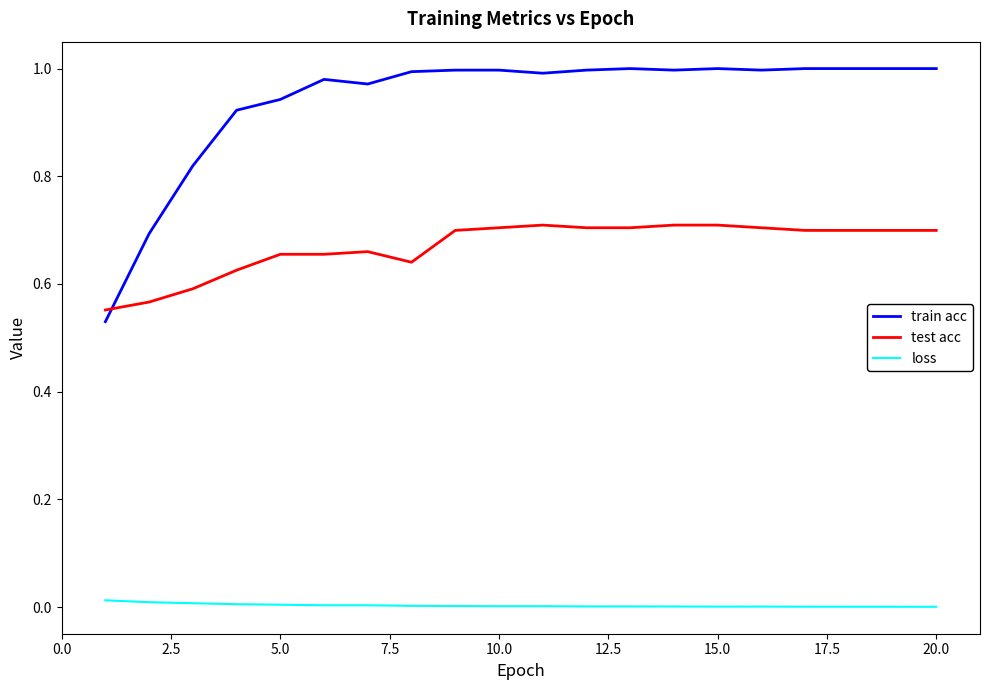

Which series has the largest total across all categories?

train acc